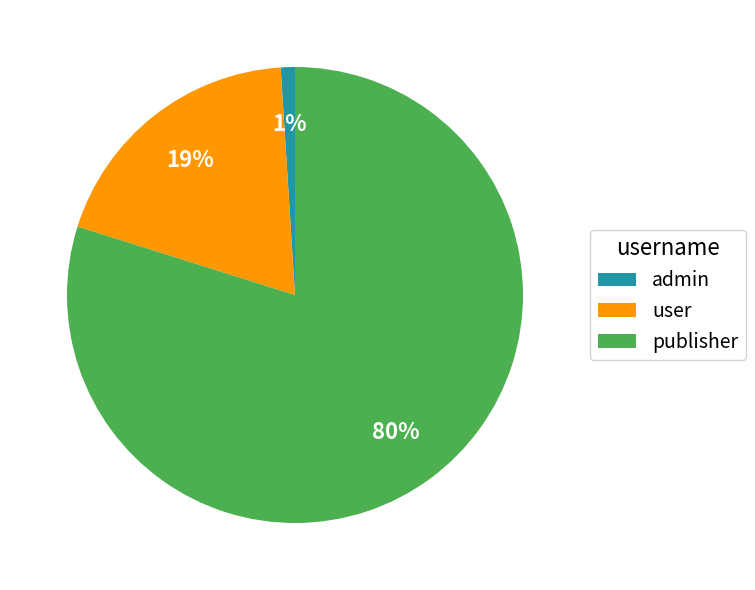

Rank the categories by value from lowest to highest.

admin, user, publisher